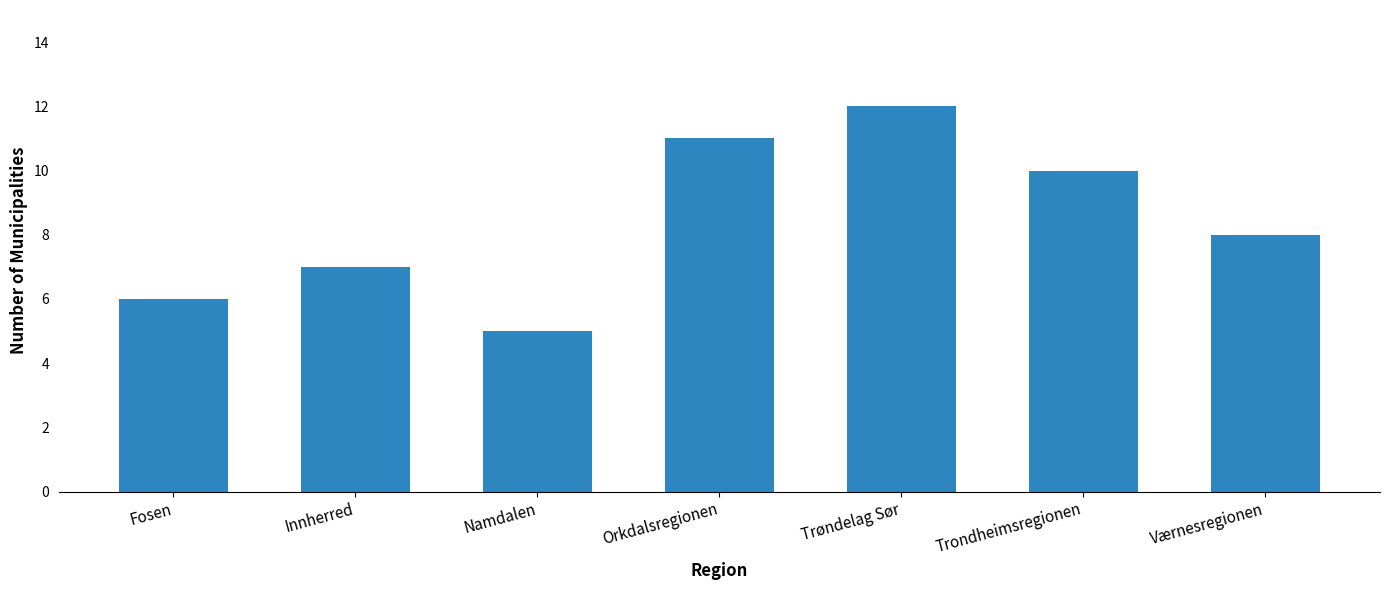

Which label corresponds to the largest value in the chart?

Trøndelag Sør